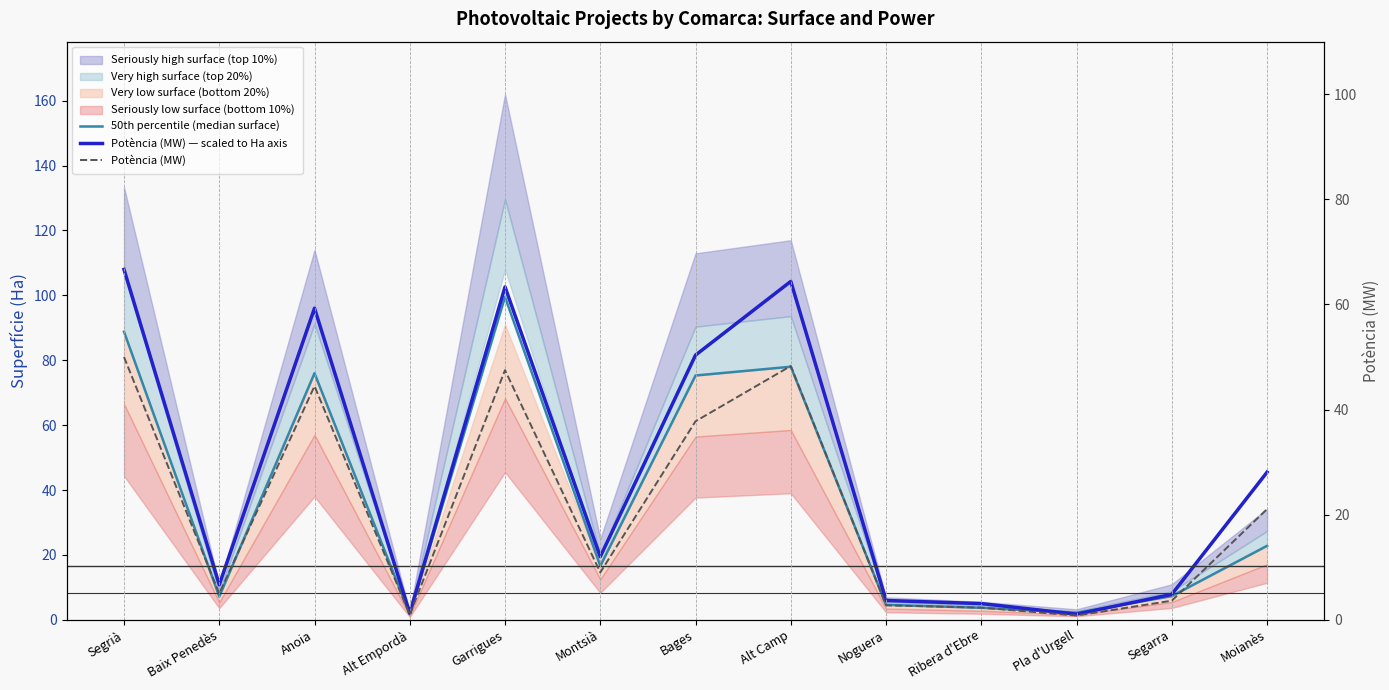

True or false: Potència (MW) has a value of 20.3 at Segrià.

False